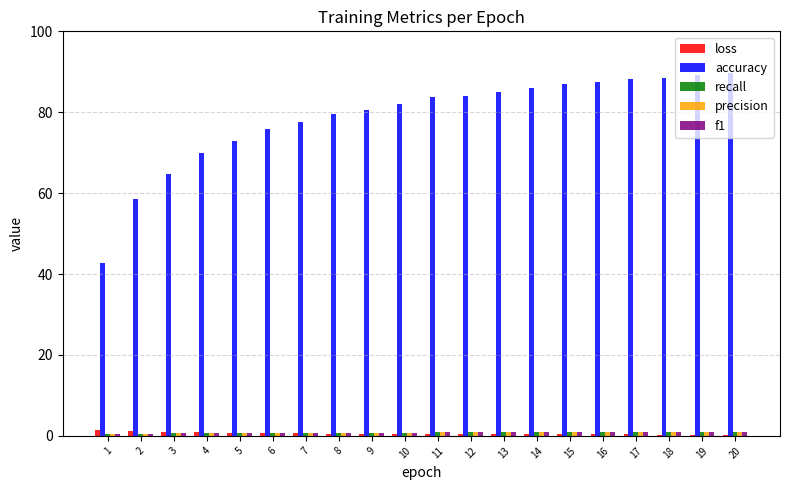

Which series has the largest total across all categories?

accuracy